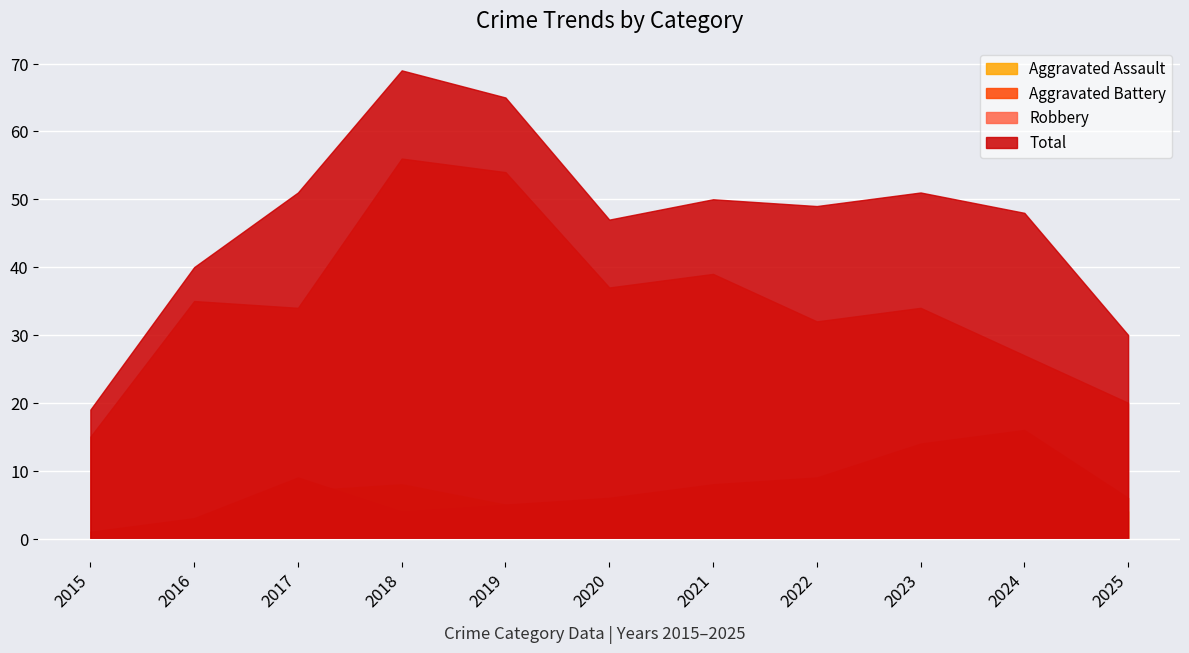

How many interior local peaks does the Aggravated Assault series have?

3